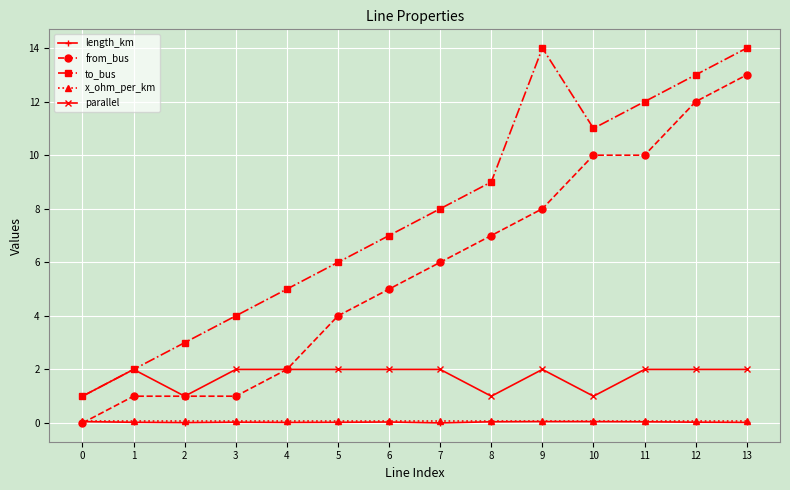

What is the approximate value of parallel at 2?

1.0